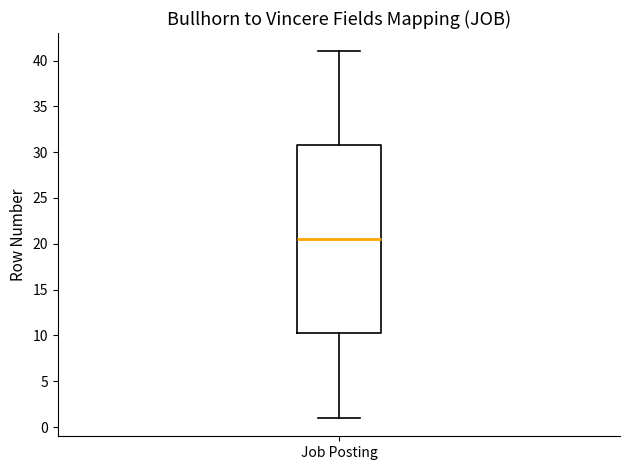

Where is the lower edge of the box for Job Posting on the y-axis? The values are not printed on the chart, so give them approximately, as read against the axis.

10.5